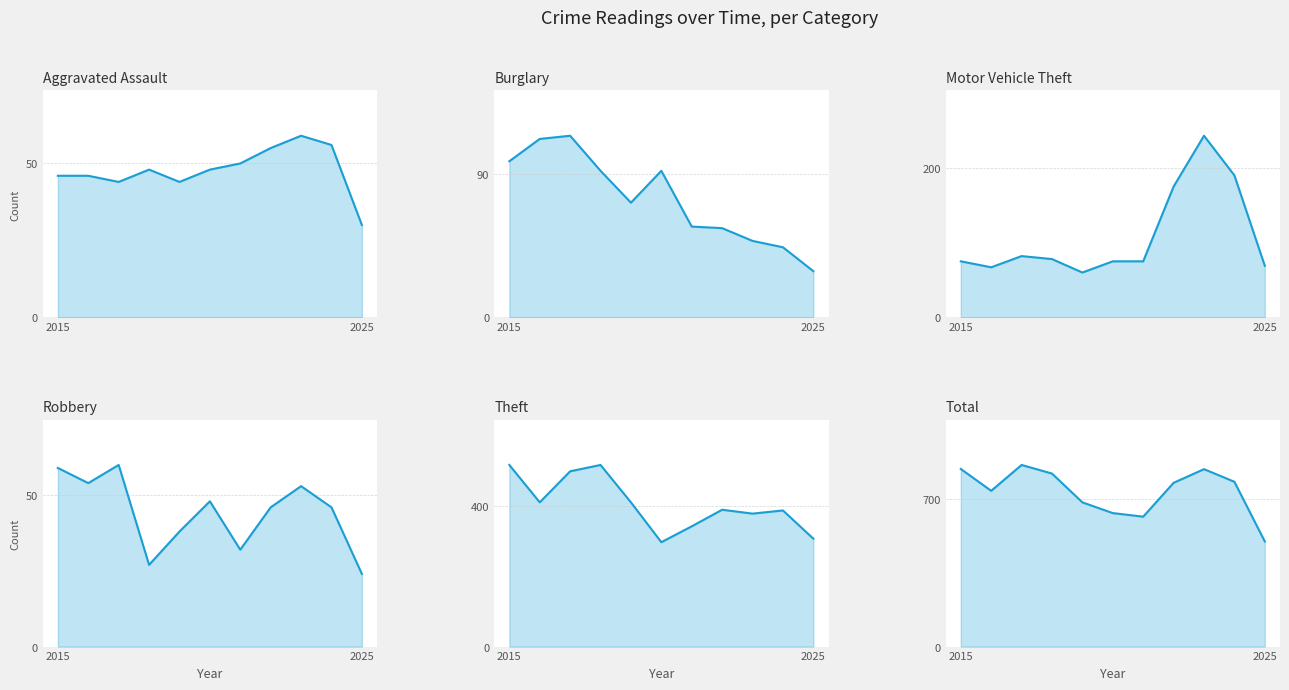

Which series has the largest total across all categories?

Total